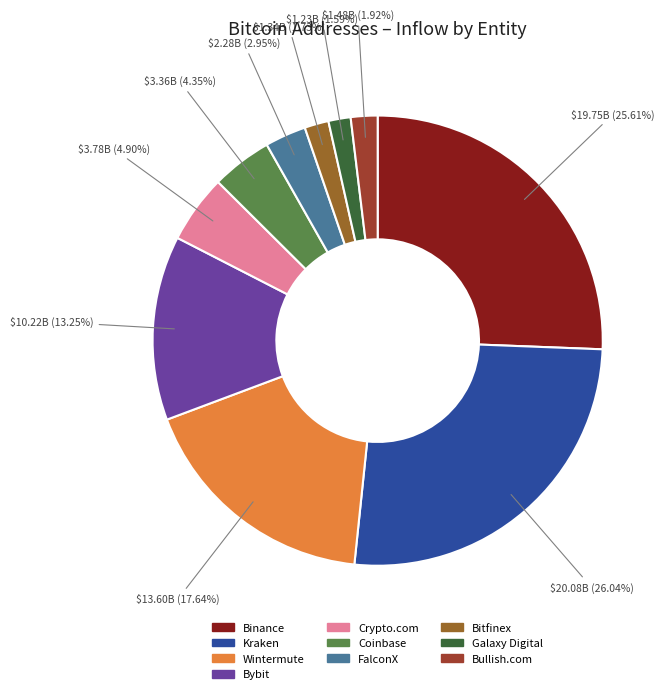

Is there a majority slice in this chart?

No